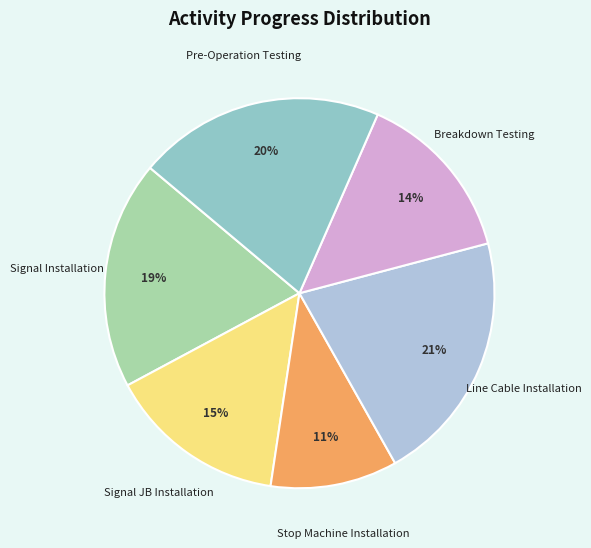

Does any single category account for the majority?

No